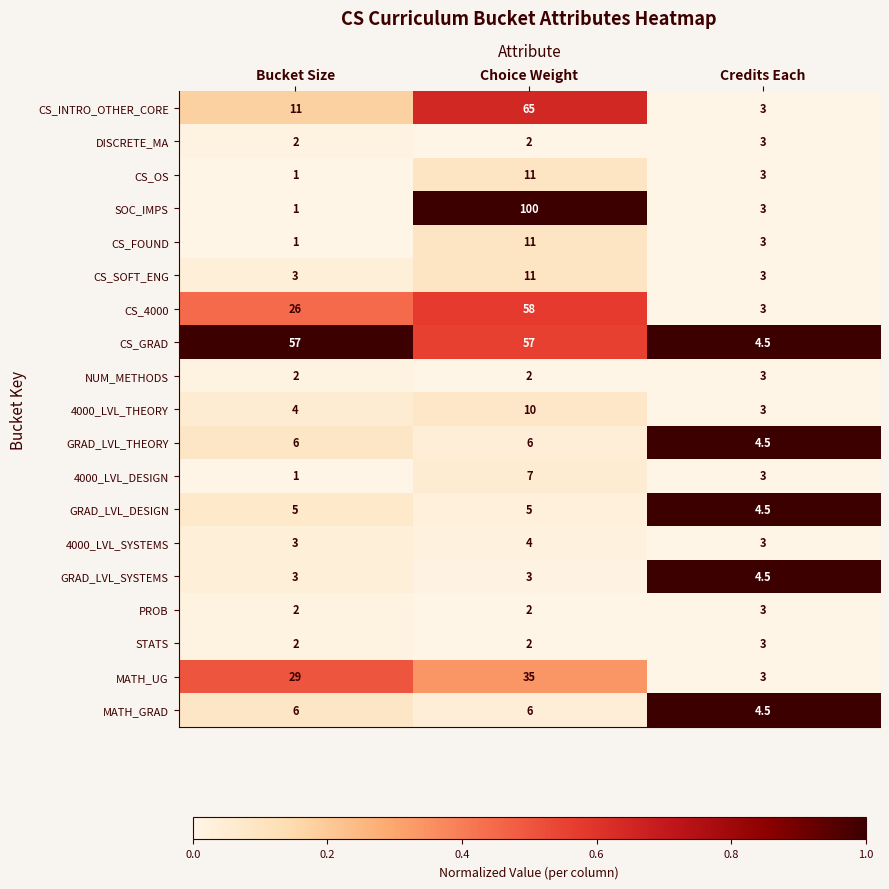

What is the approximate value of MATH_UG at Choice Weight?

35.0